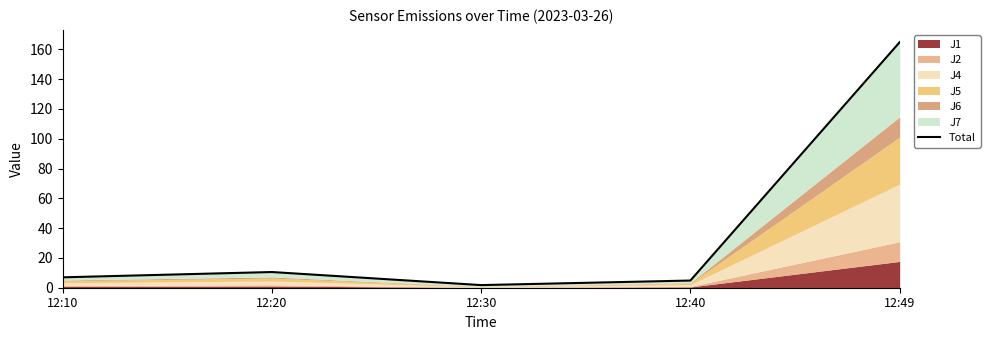

Which label corresponds to the largest value in the chart?

12:49